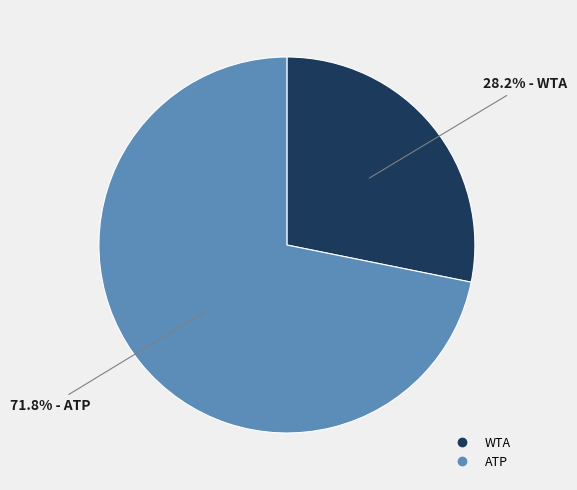

True or false: ATP accounts for 72% of the total.

True